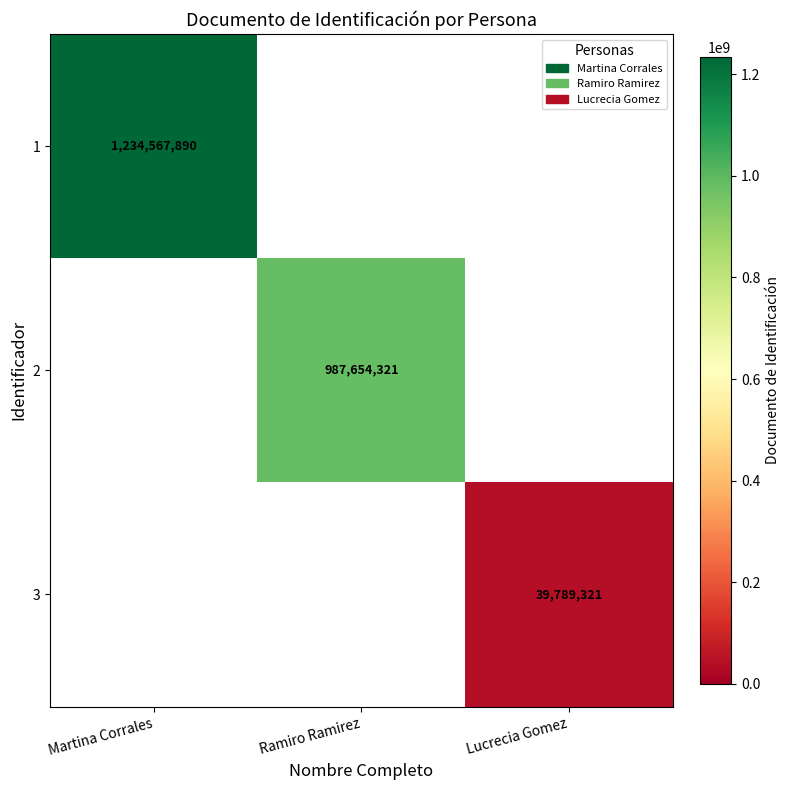

Is it true that 3 equals 18072638 at Lucrecia Gomez?

False